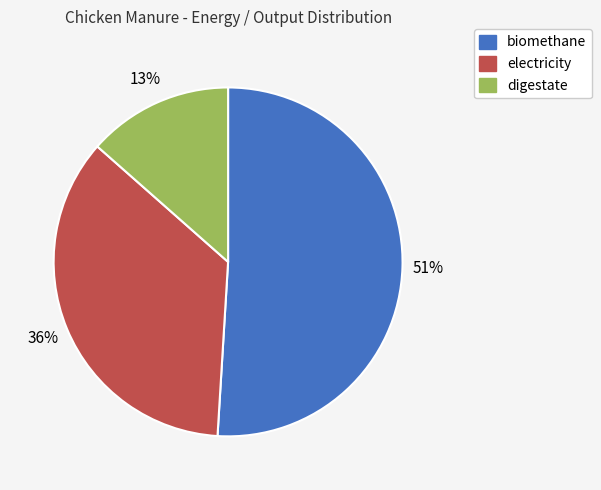

How many segments does this pie chart have?

3